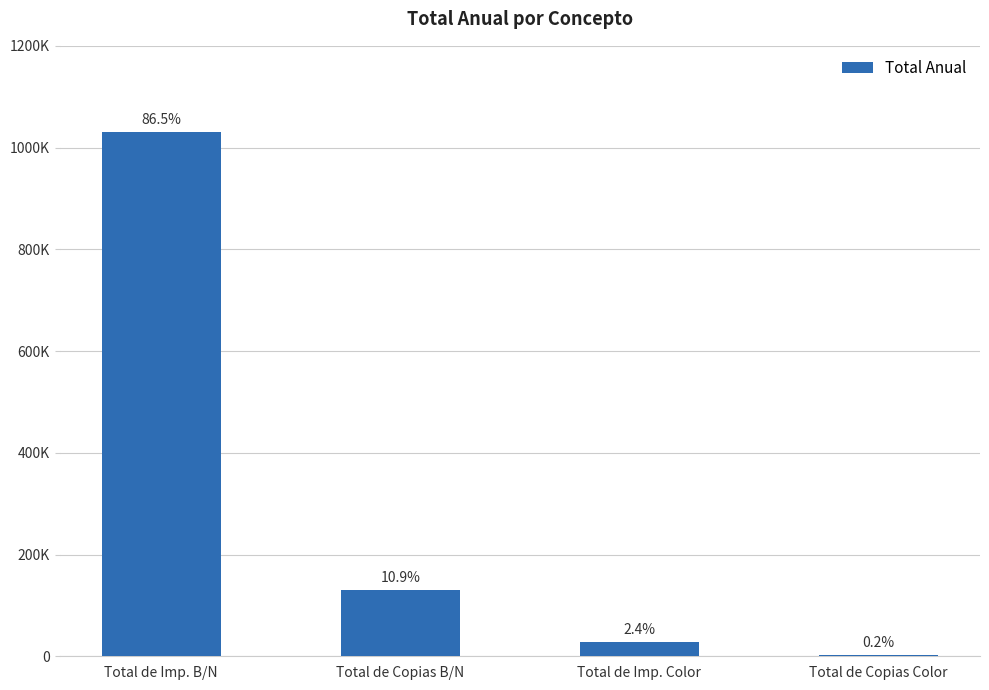

What is the greatest value displayed?

1030875